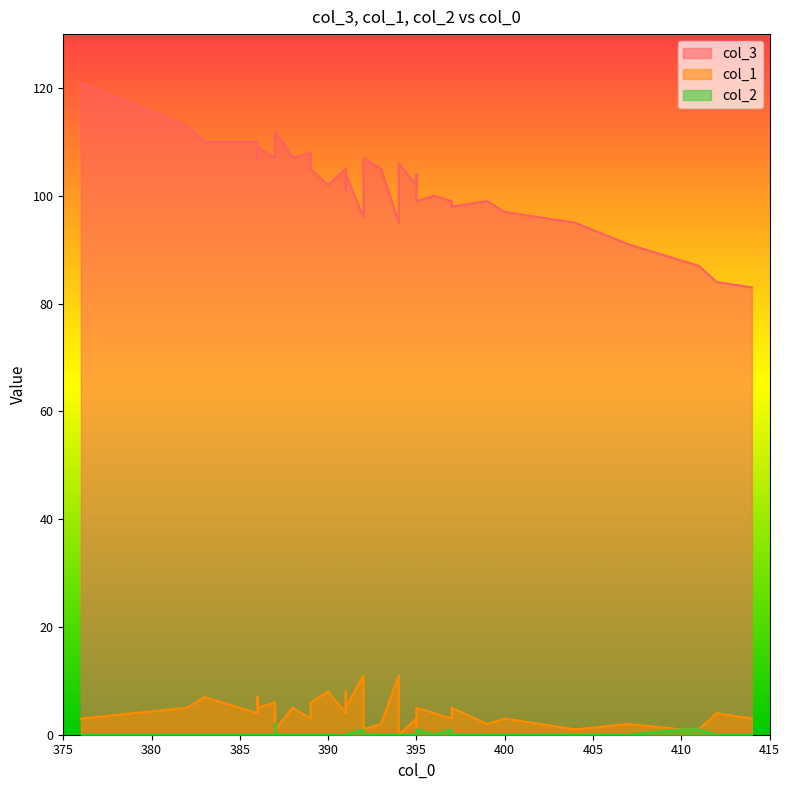

Is the value of col_1 at 404 greater than the value of col_2 at 394?

Yes